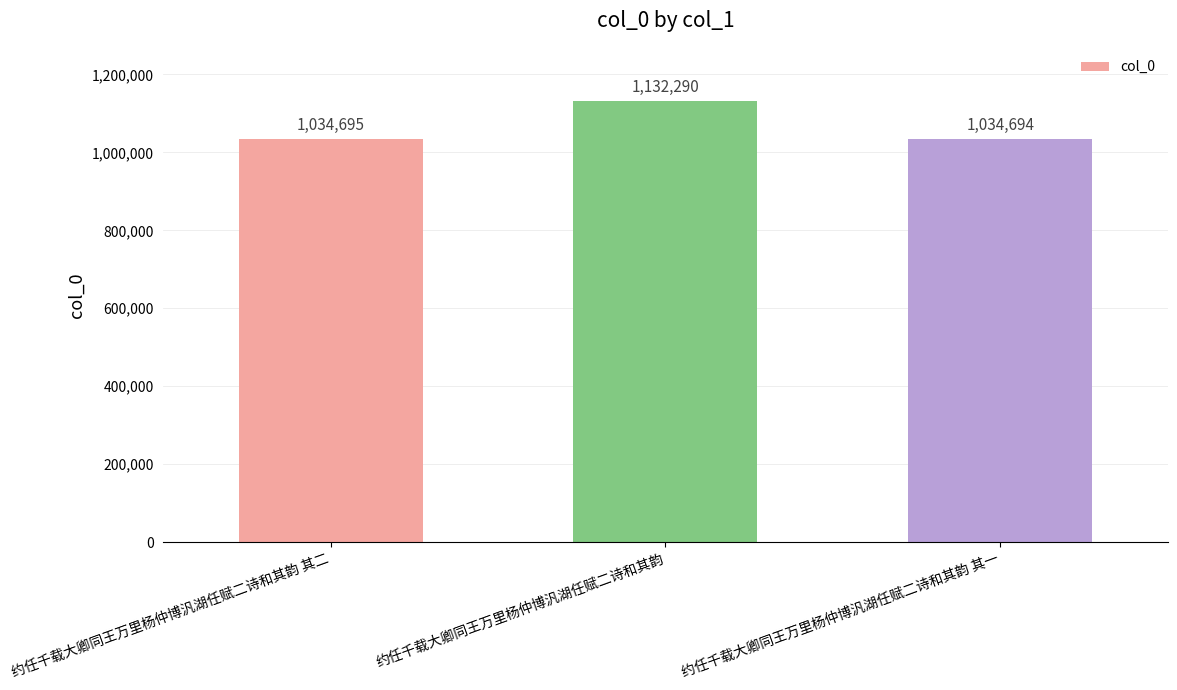

Does the chart contain any negative values?

No